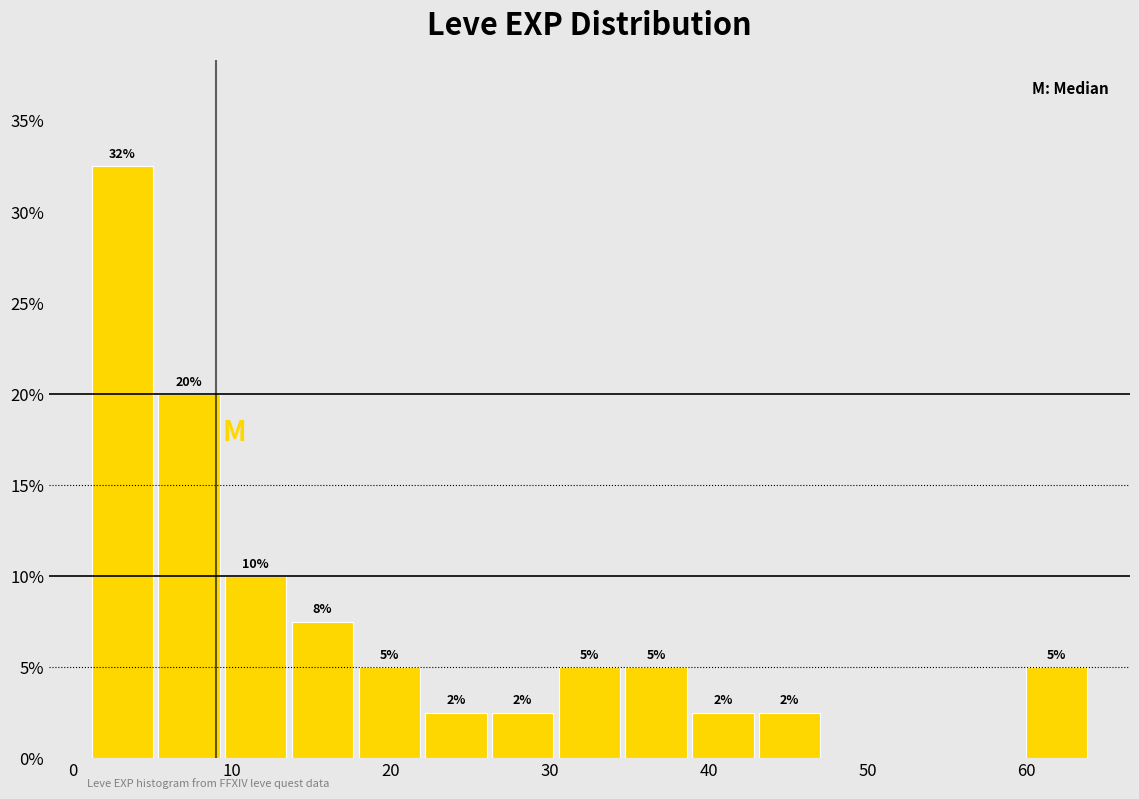

Over which range of the x-axis is the bar tallest?

1.0 to 5.2